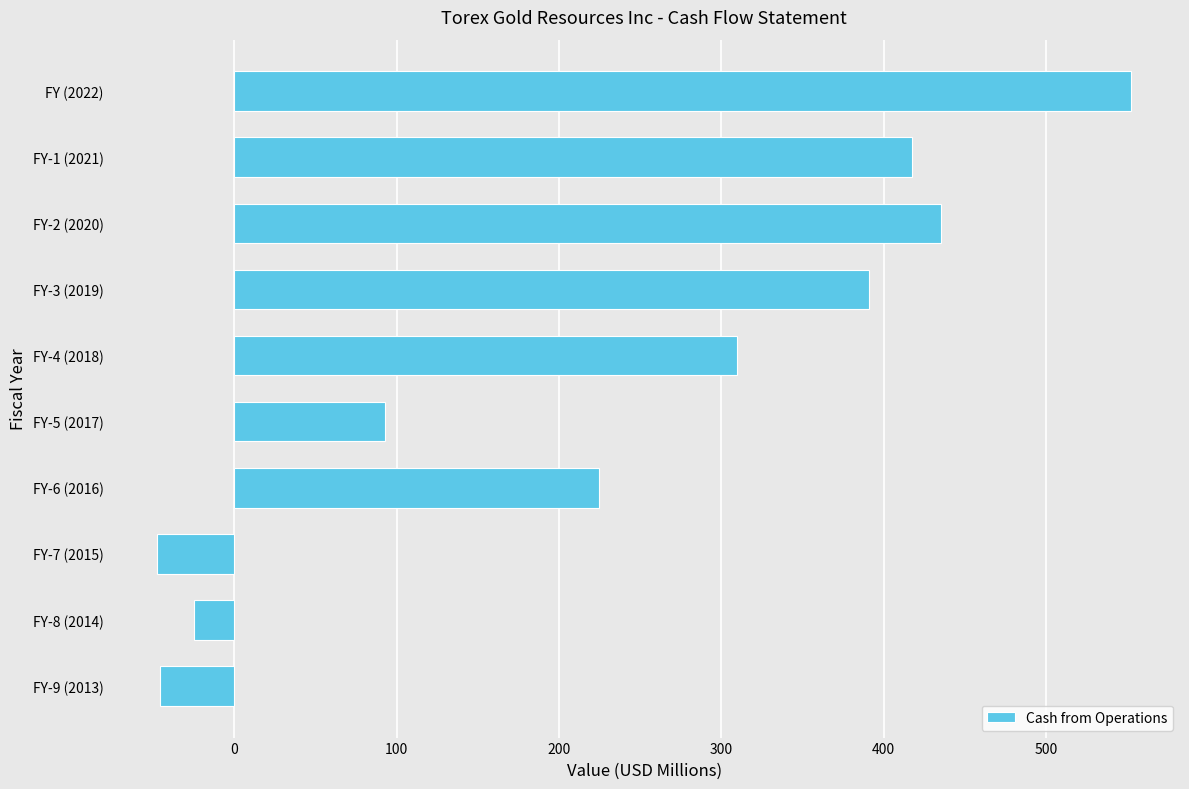

Is it true that the value at FY (2022) is 800.0?

False